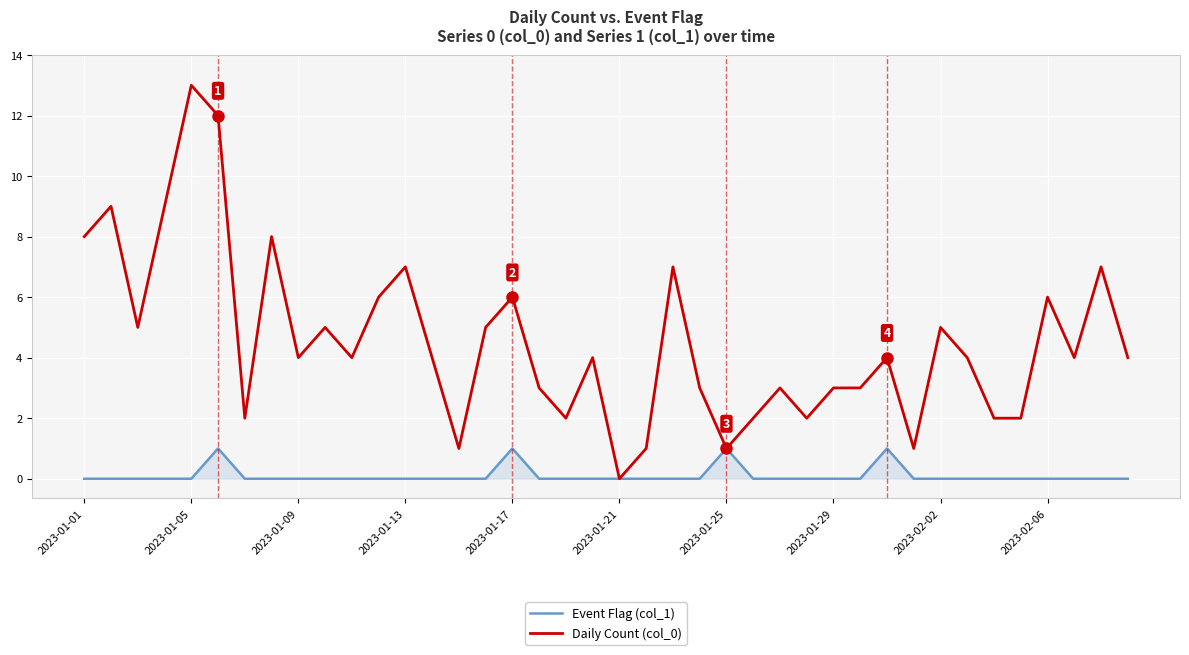

What is the highest value of the Daily Count (col_0) series?

13